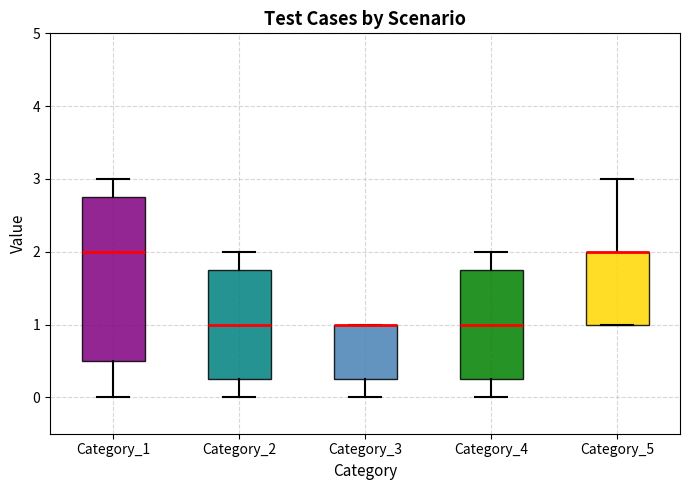

Where is the upper edge of the box for Category_5 on the y-axis? The values are not printed on the chart, so give them approximately, as read against the axis.

2.0